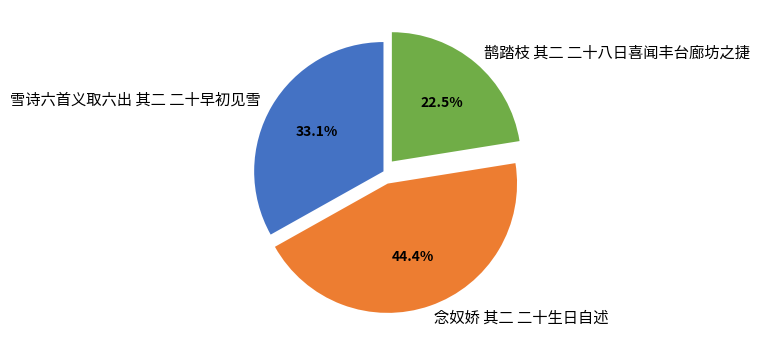

True or false: 鹊踏枝 其二 二十八日喜闻丰台廊坊之捷 accounts for 8% of the total.

False